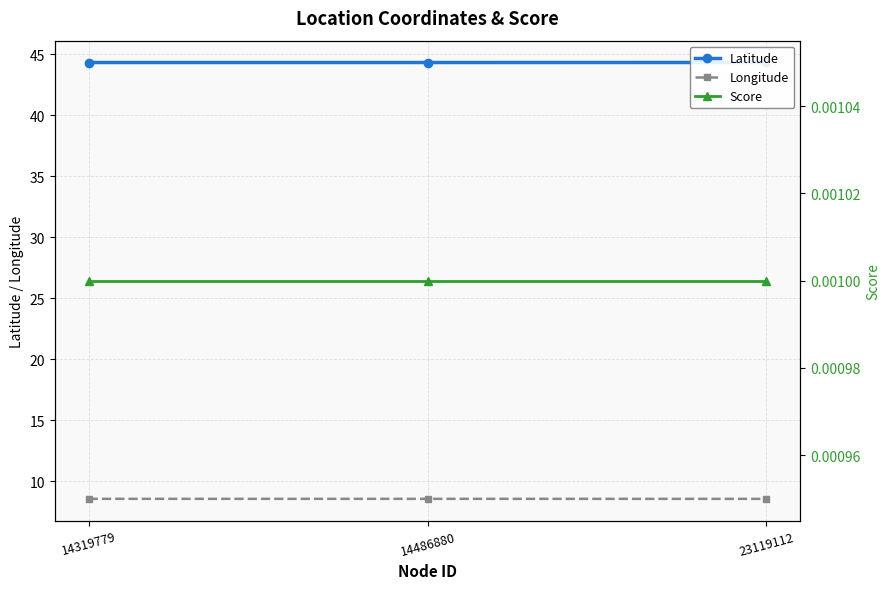

At which label does Longitude reach its minimum?

23119112